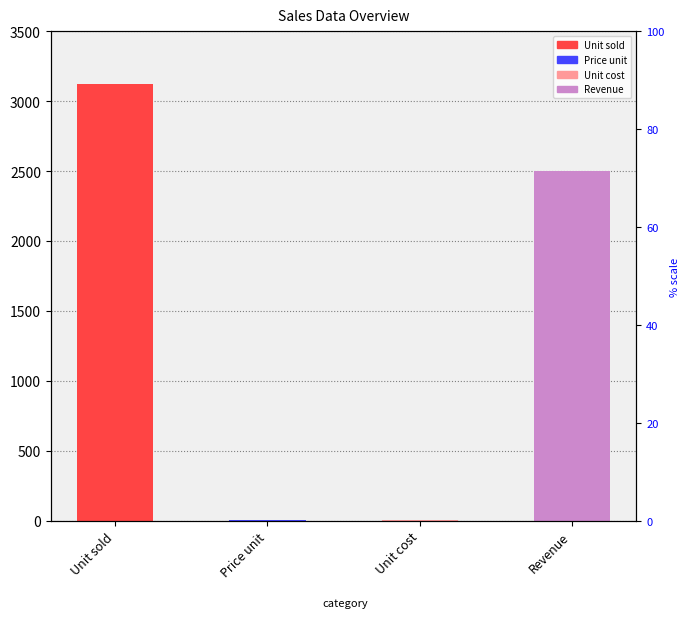

What is the difference between the maximum and minimum values?

3122.0